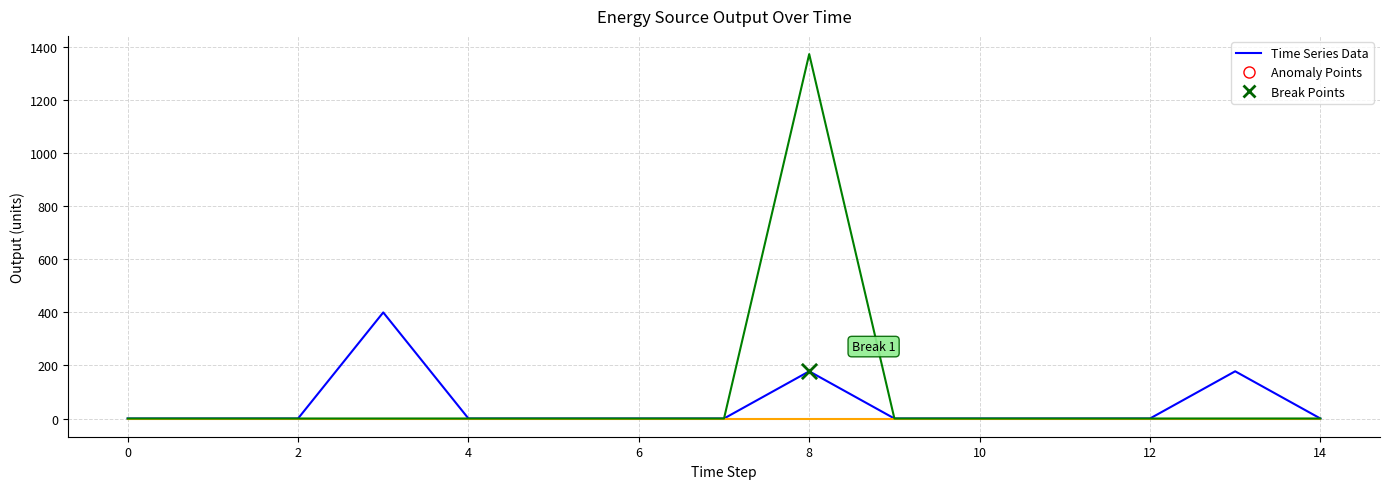

What is the greatest value displayed?

1374